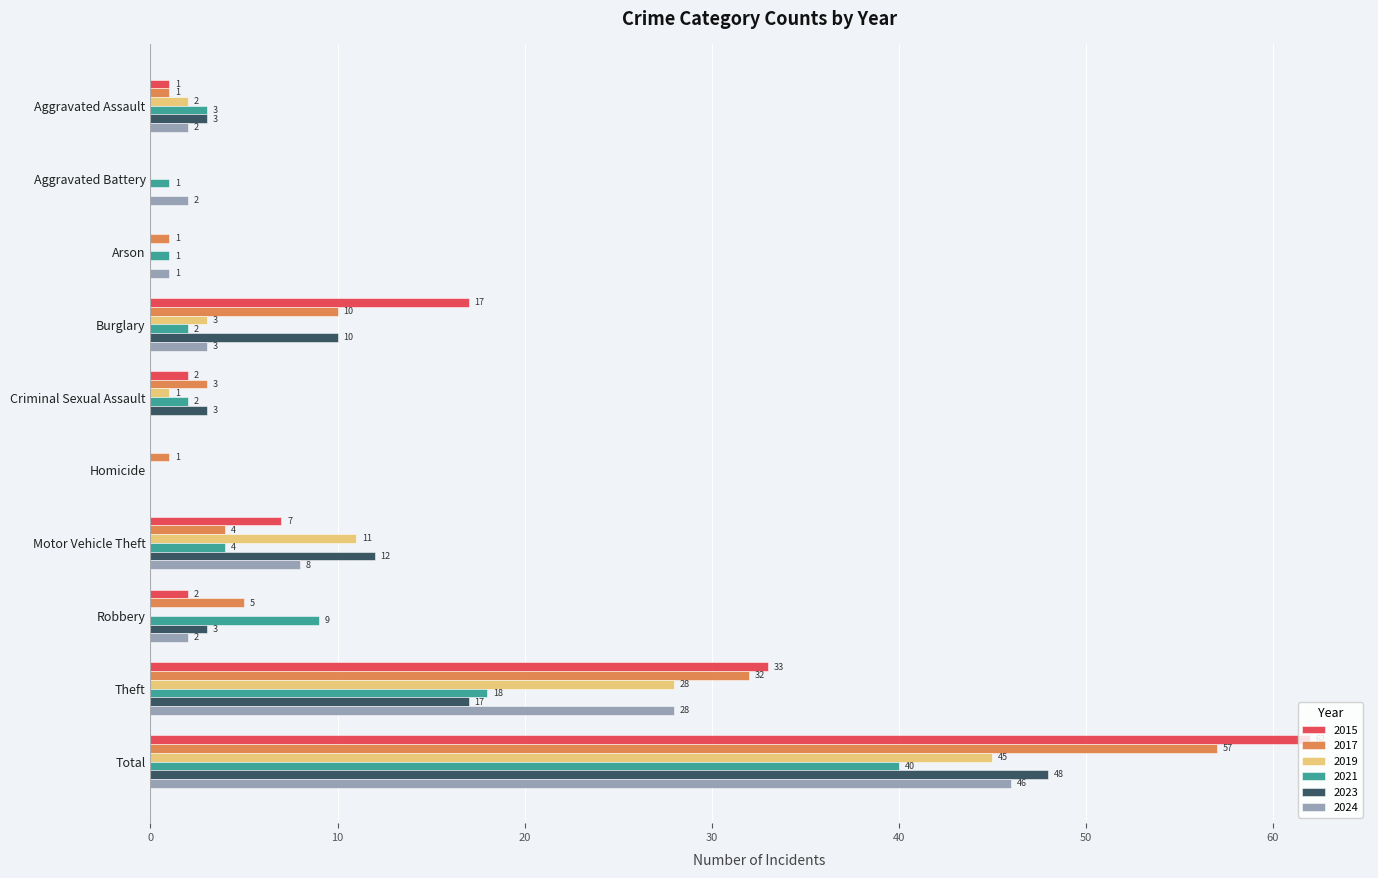

True or false: 2023 has a value of 0 at Homicide.

True